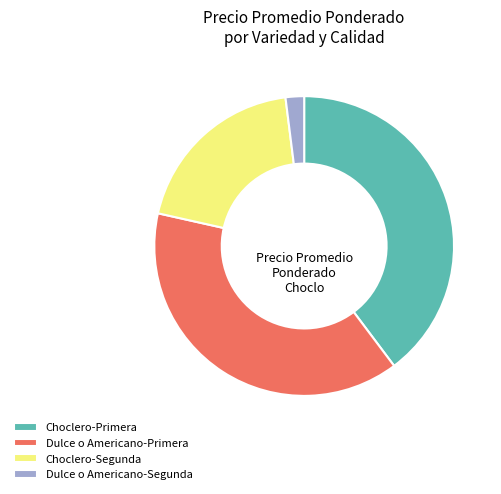

Approximately how many times larger is the value at Dulce o Americano-Primera compared to Choclero-Primera?

1.0